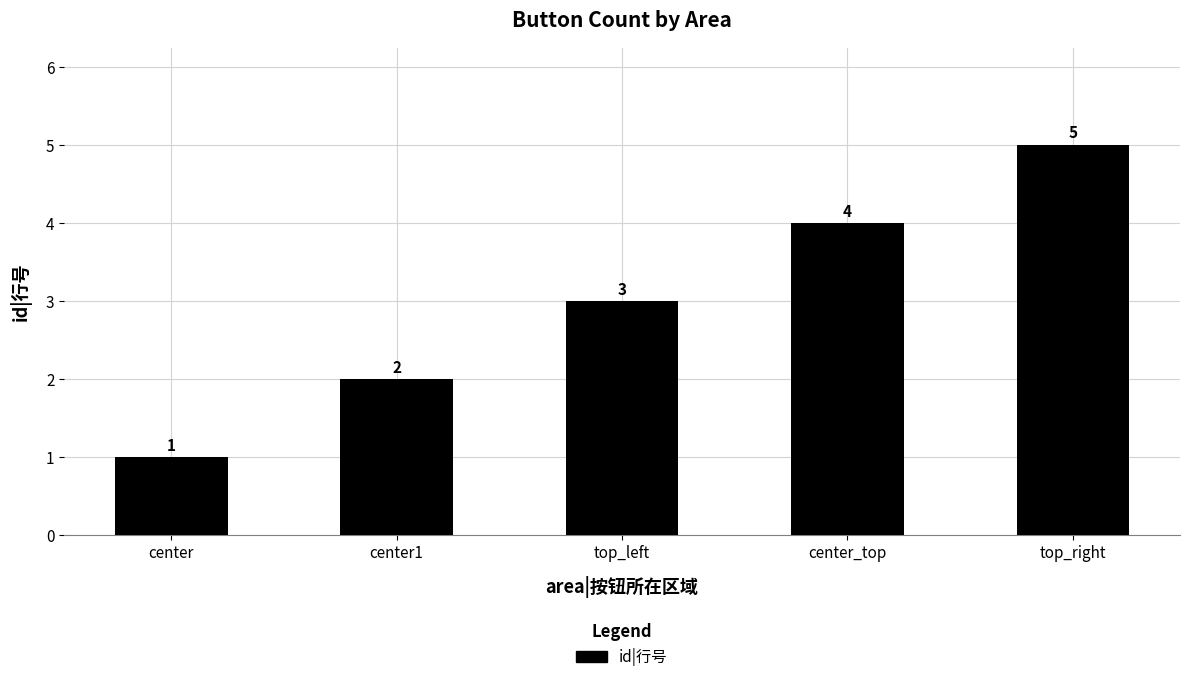

What is the maximum value shown in the chart?

5